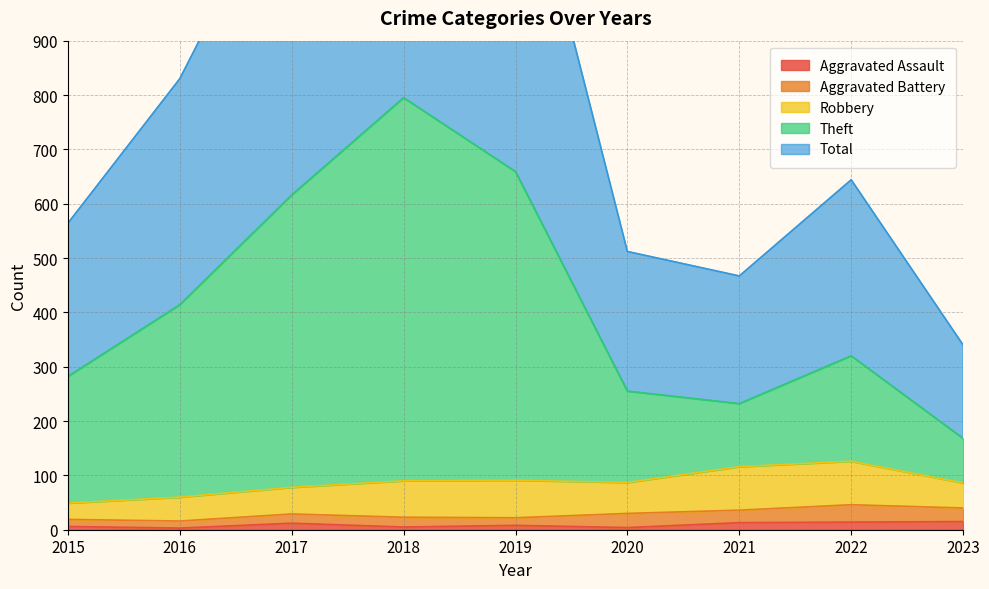

What is the value of the Total point at the 8th from the left?

644